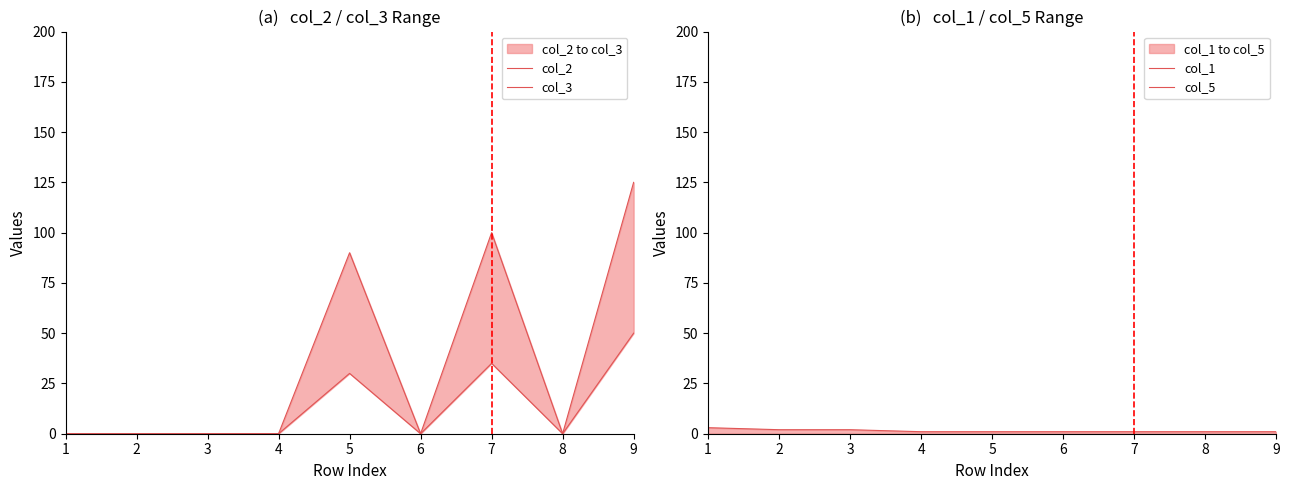

Where is col_3 nearest to the value 25?

5